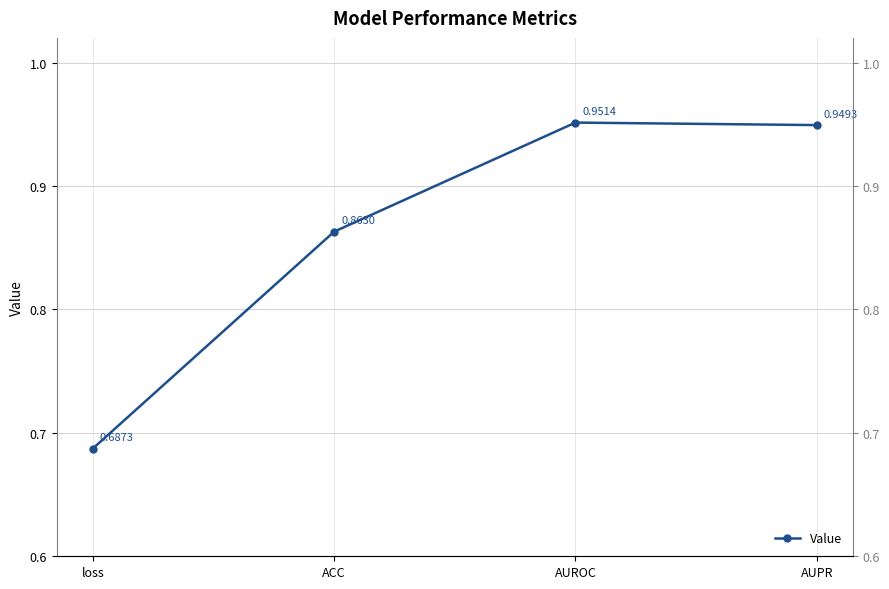

Is this an area chart (filled region under the line)?

No